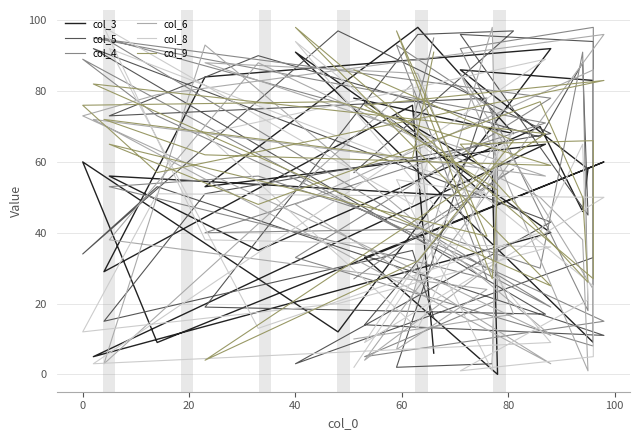

True or false: col_3 and col_5 intersect in this chart.

True